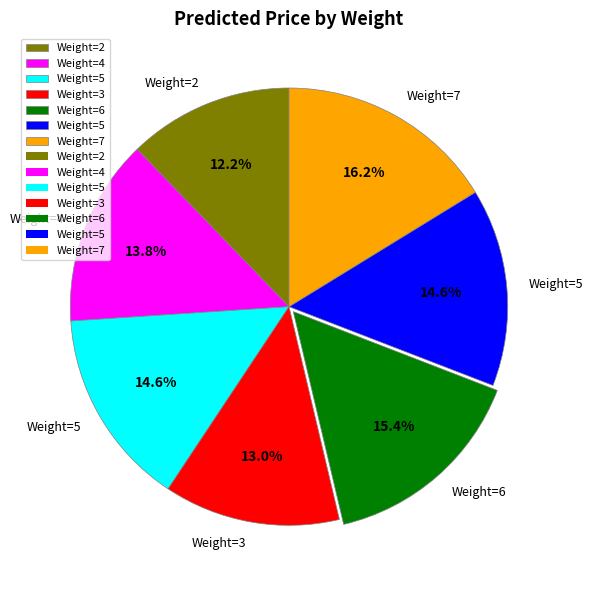

Is there any slice that represents more than half of the pie?

No